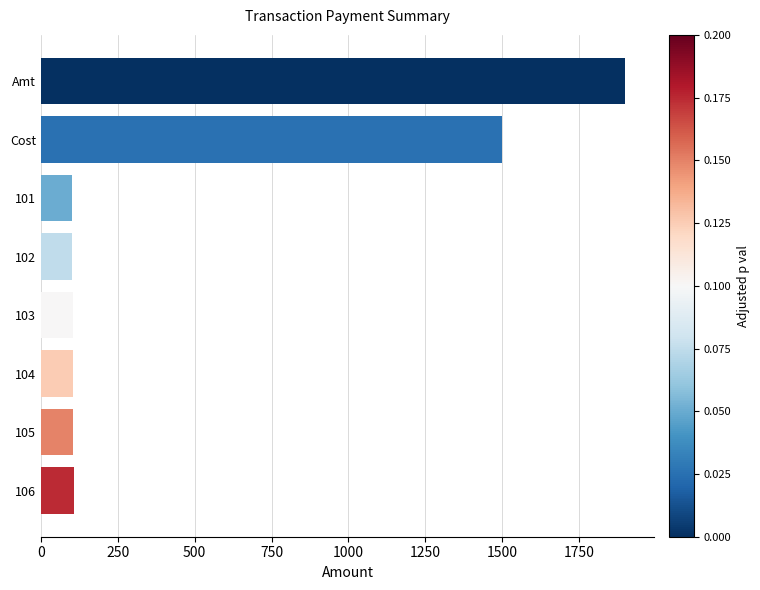

What is the difference between the second highest and second lowest values?

1398